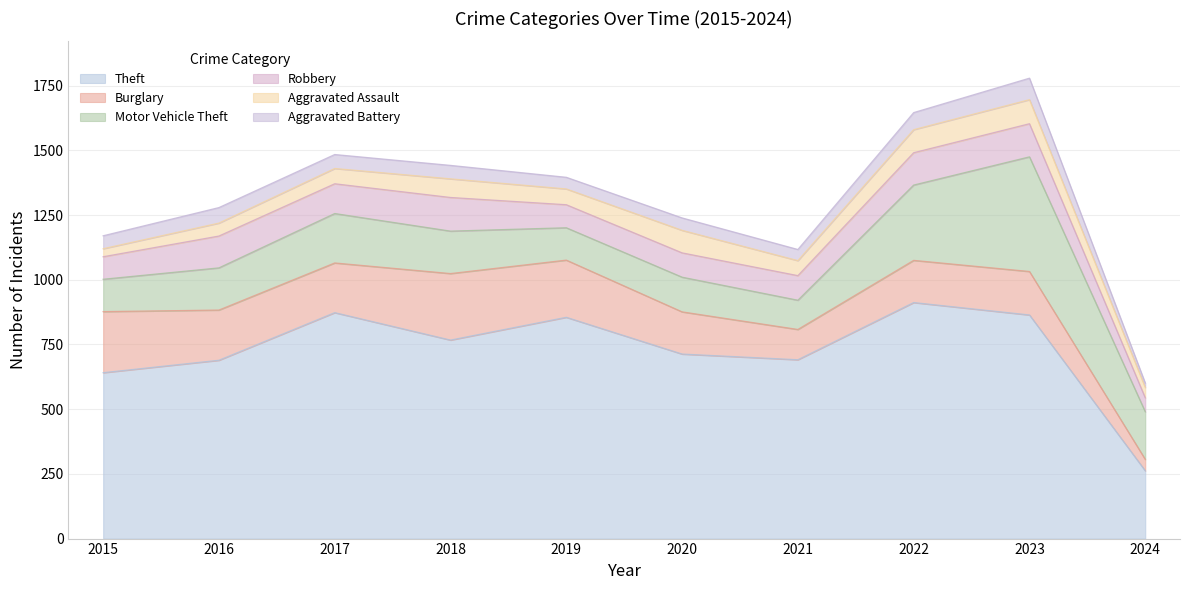

True or false: Aggravated Battery has a value of 13 at 2020.

False